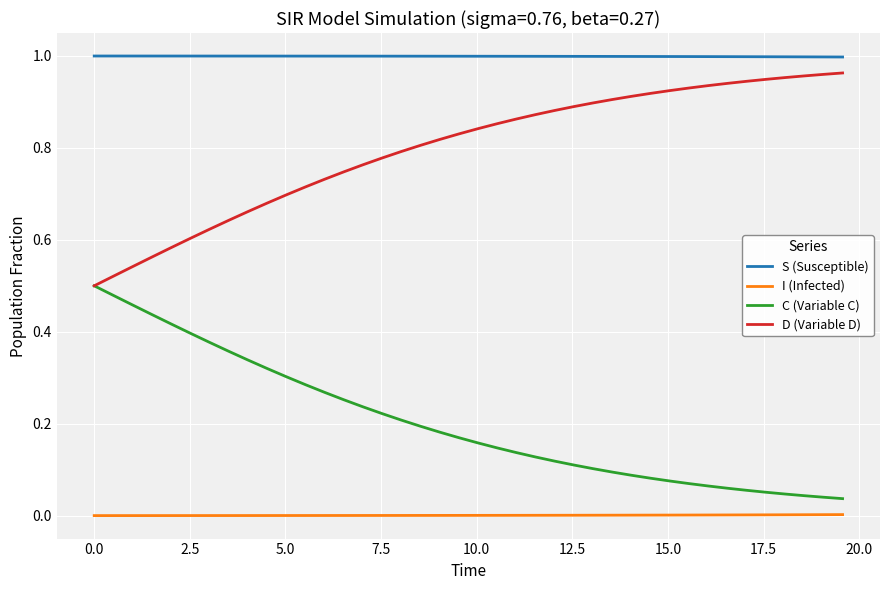

At how many categories does at least one series exceed 0?

40